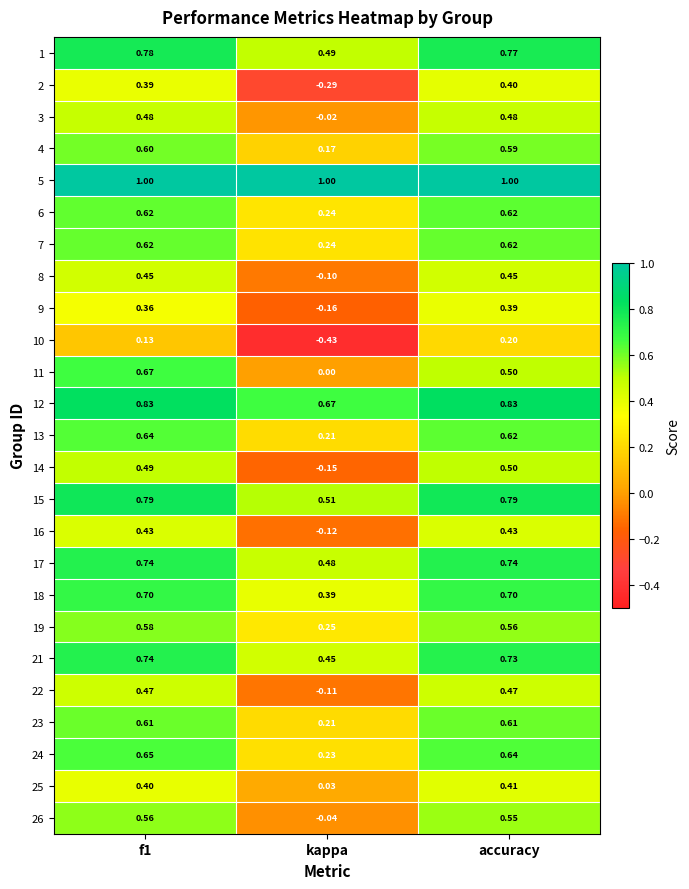

Where is 6 nearest to the value 0?

kappa